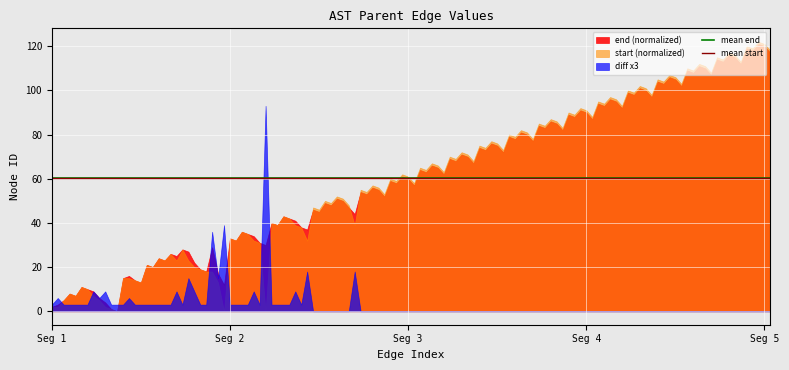

Which series has the widest spread of values?

start (normalized)